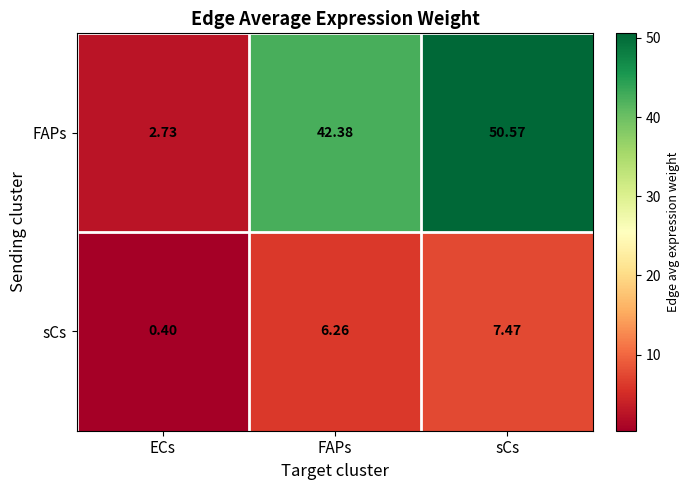

Where does the FAPs series first go above 42?

FAPs